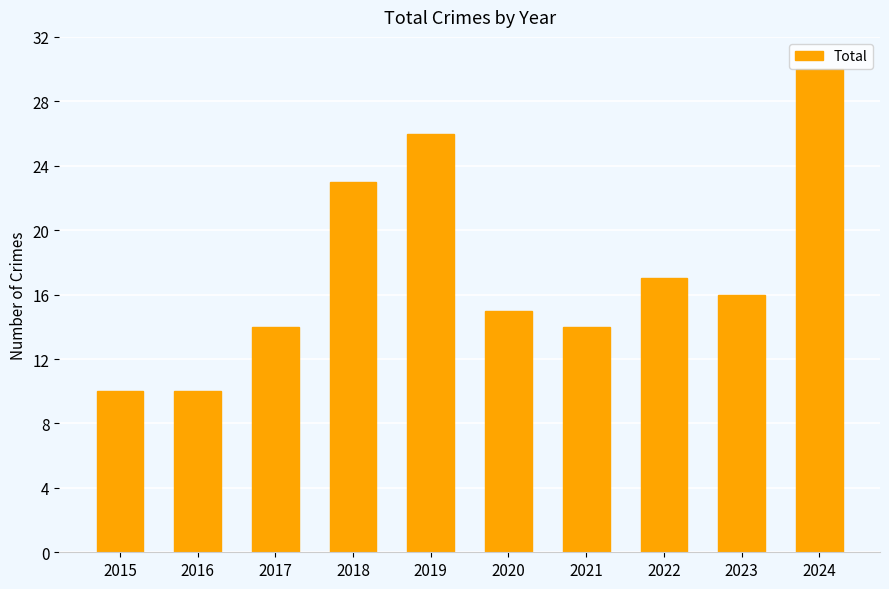

Between 2023 and 2016, which is larger?

2023